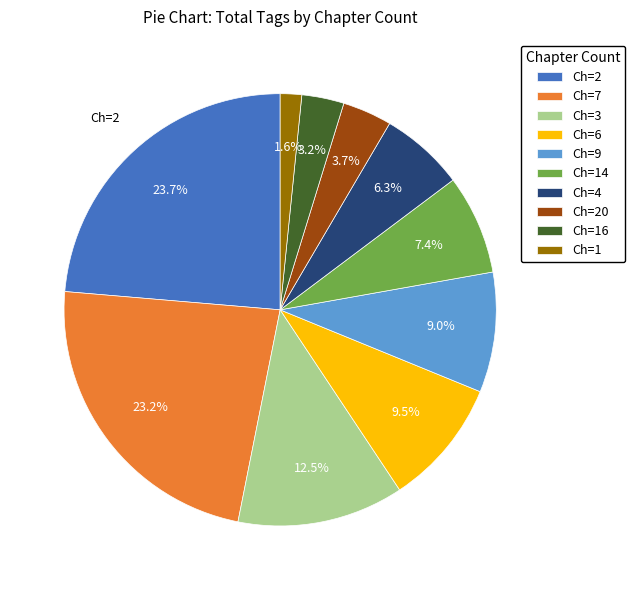

How many slices are in this pie chart?

10